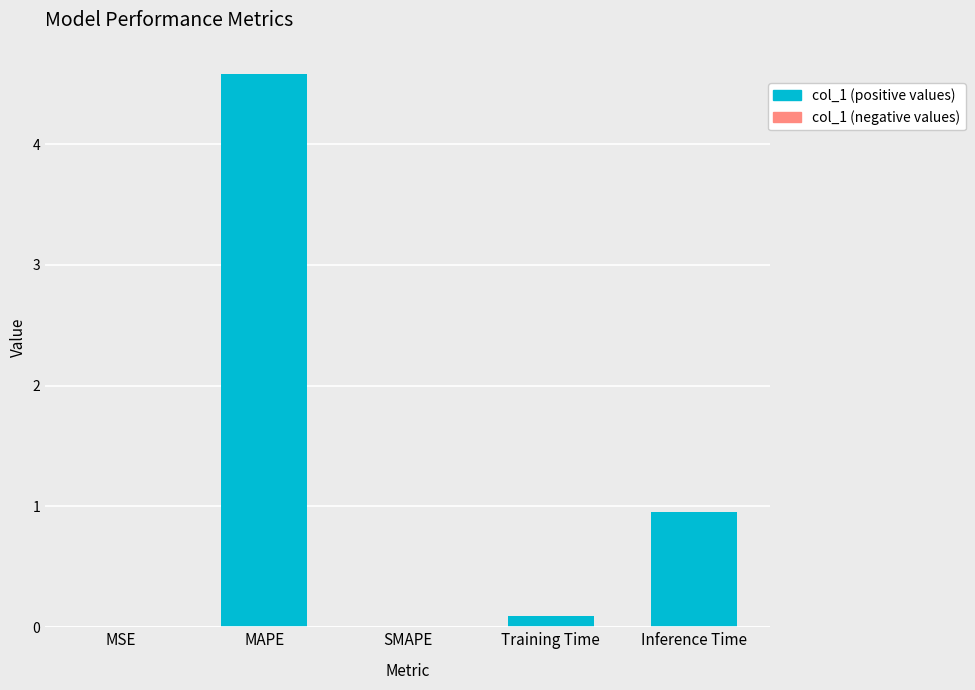

Where is the data nearest to the value 2?

Inference Time